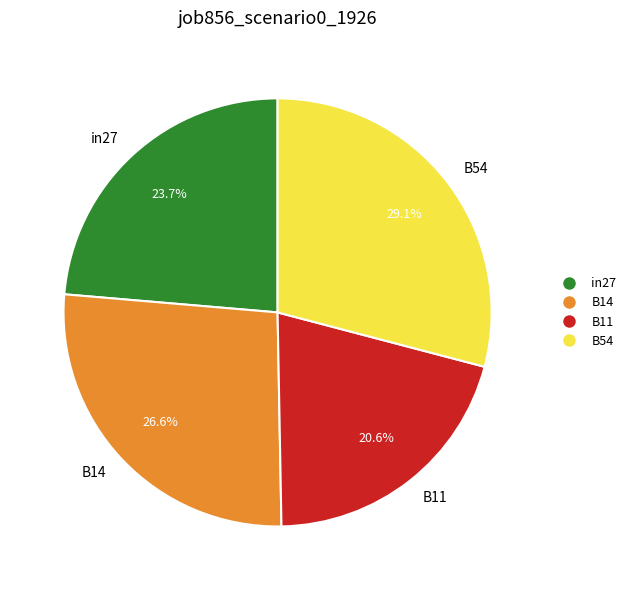

To the nearest percent, what is the average slice percentage?

25%